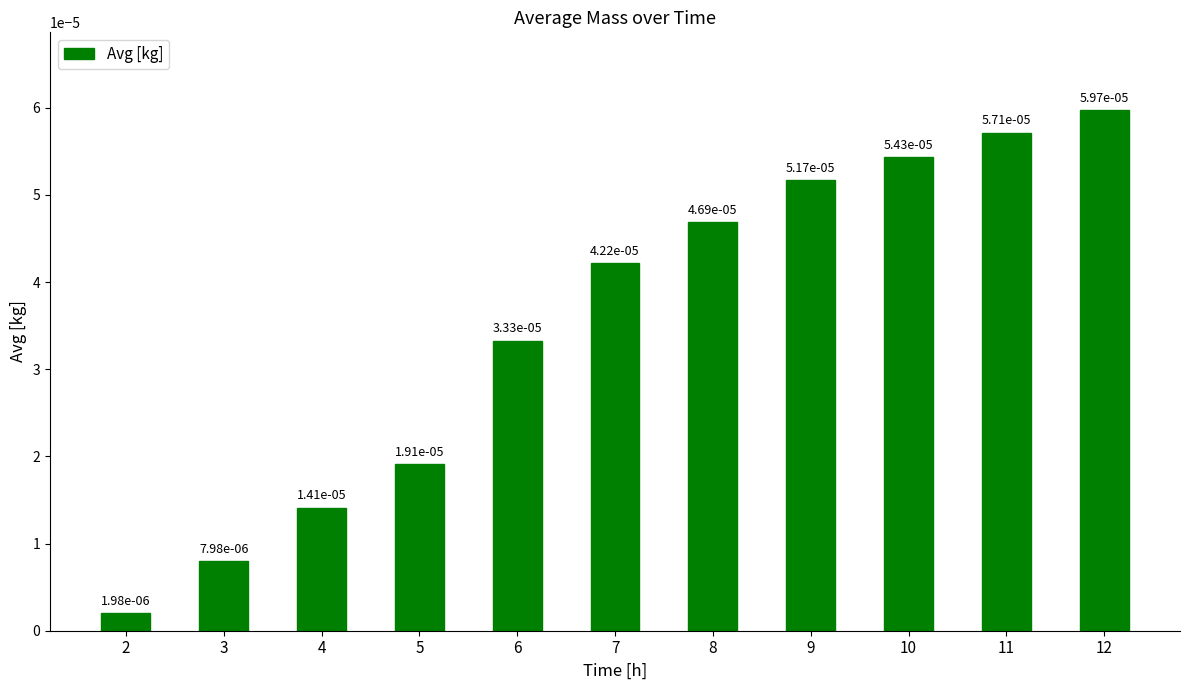

At which category does the chart reach its peak across all series?

12